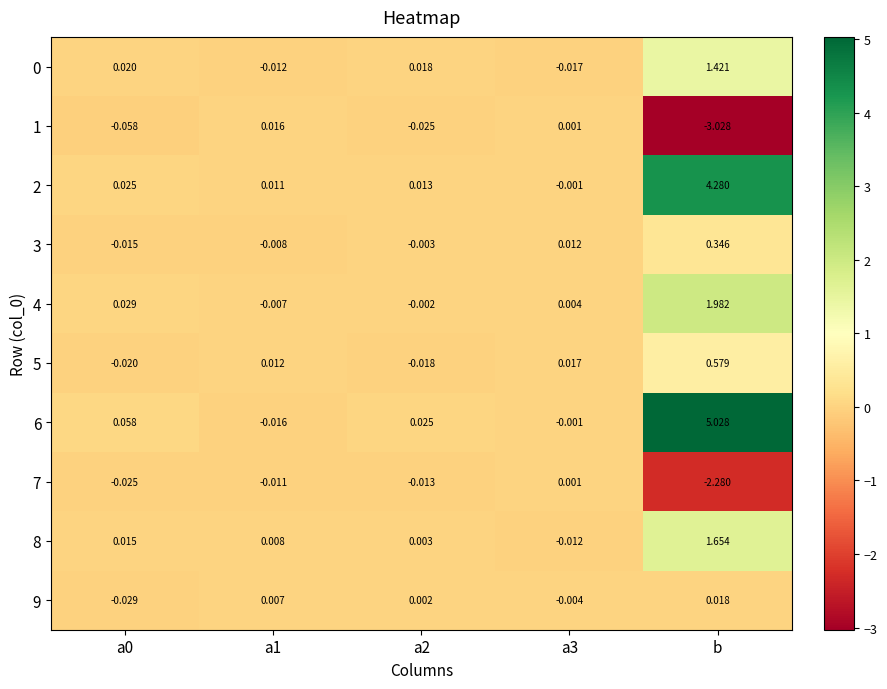

At which category is the sum across all series the highest?

b